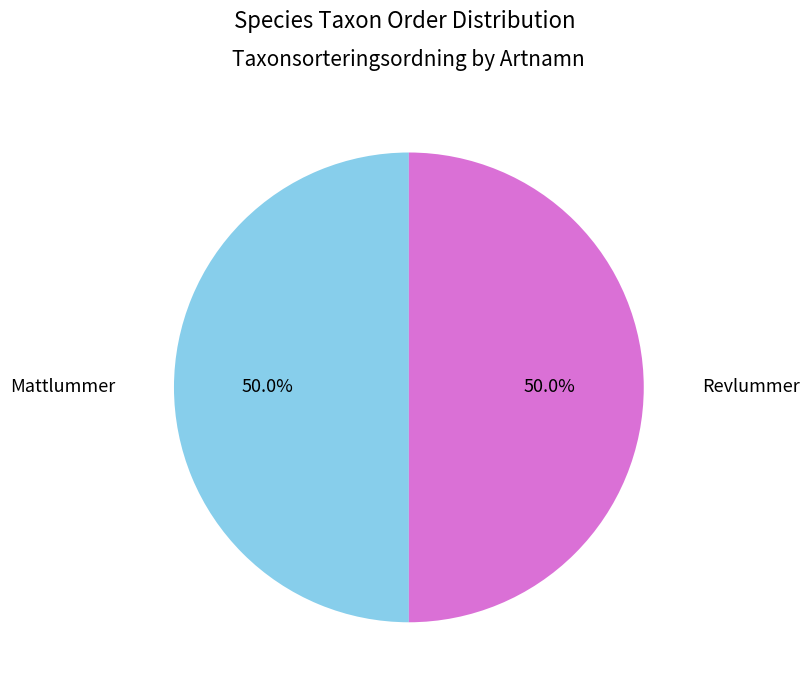

Do Mattlummer and Revlummer together represent more than half of the pie?

Yes